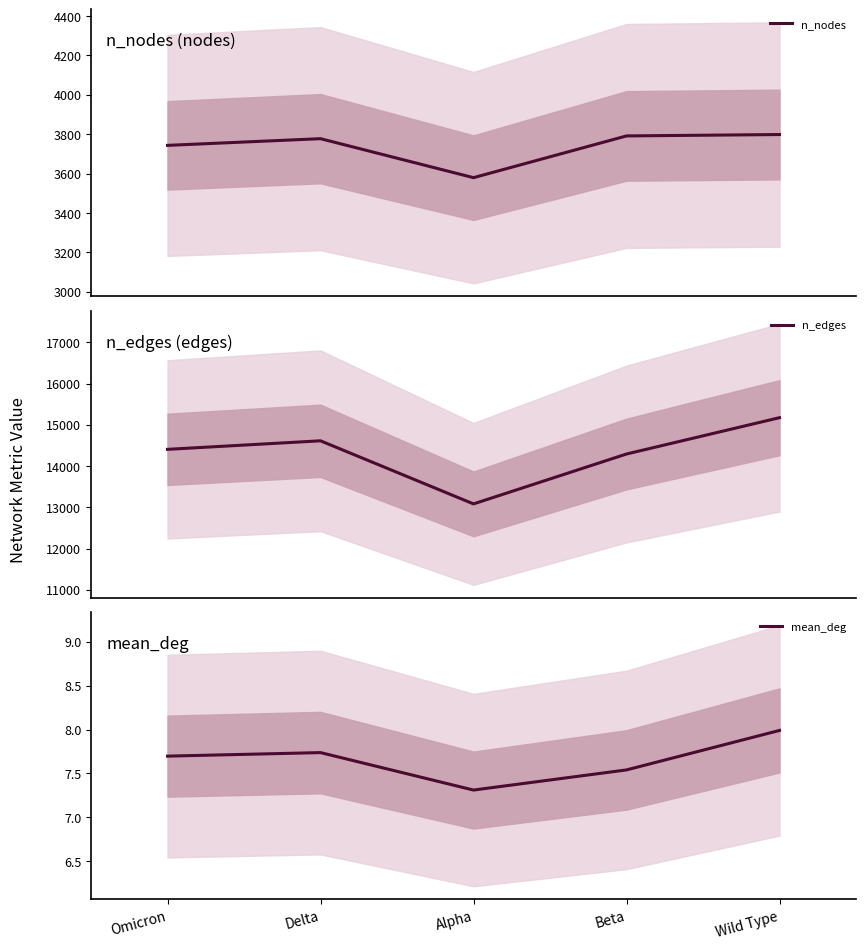

How many data points in n_nodes are less than 3777?

2